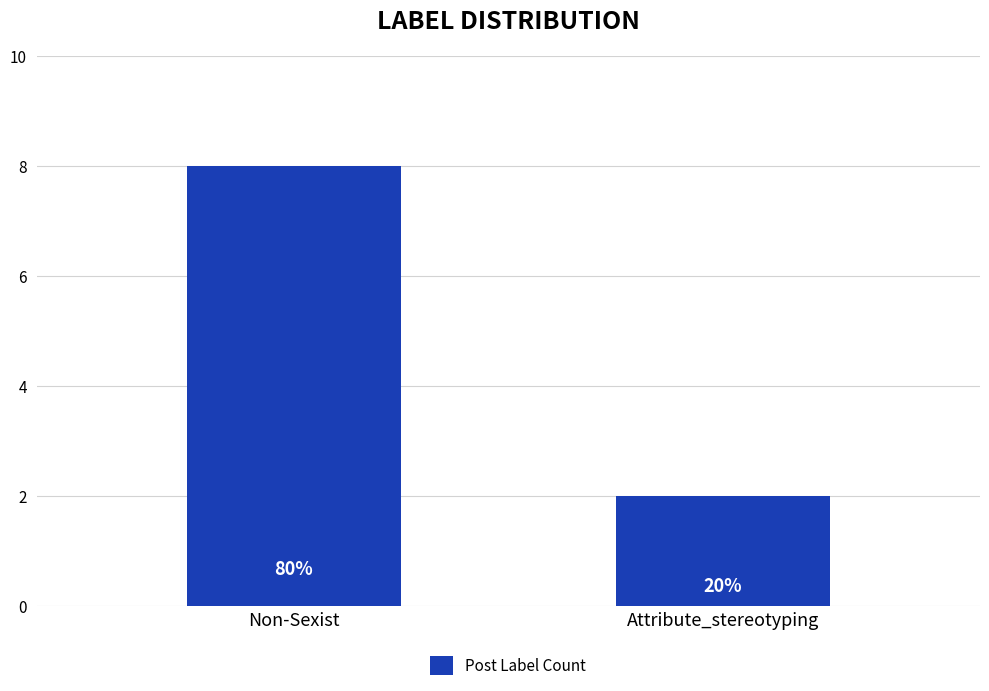

Reading right to left, what are all the values shown in this chart?

Attribute_stereotyping=2	Non-Sexist=8